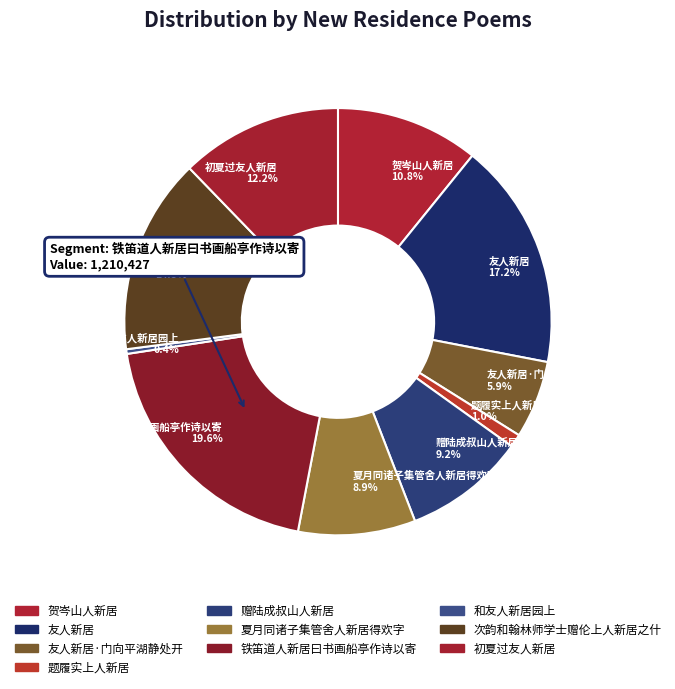

Count the number of slices in the pie.

10